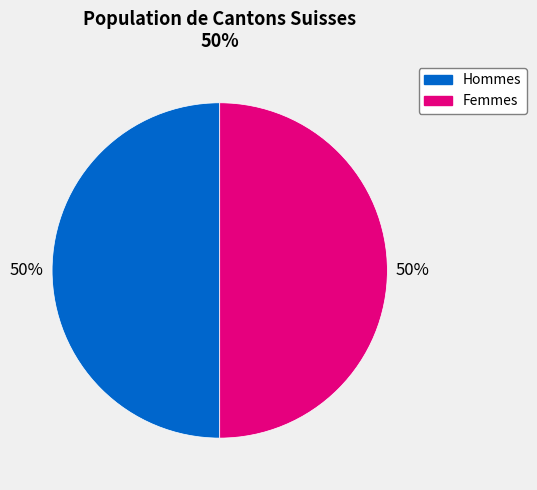

To the nearest percent, what is the average slice percentage?

50%